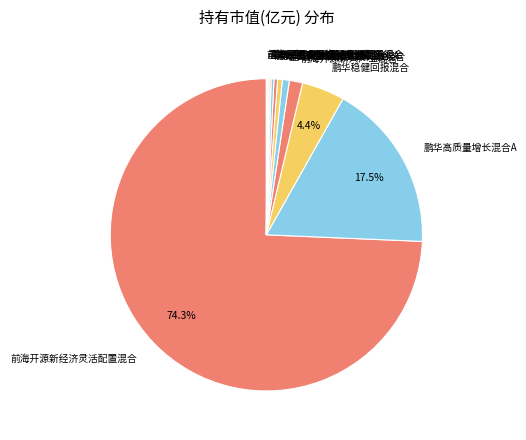

How much of the chart is everything except 鹏华高质量增长混合A?

82.5%